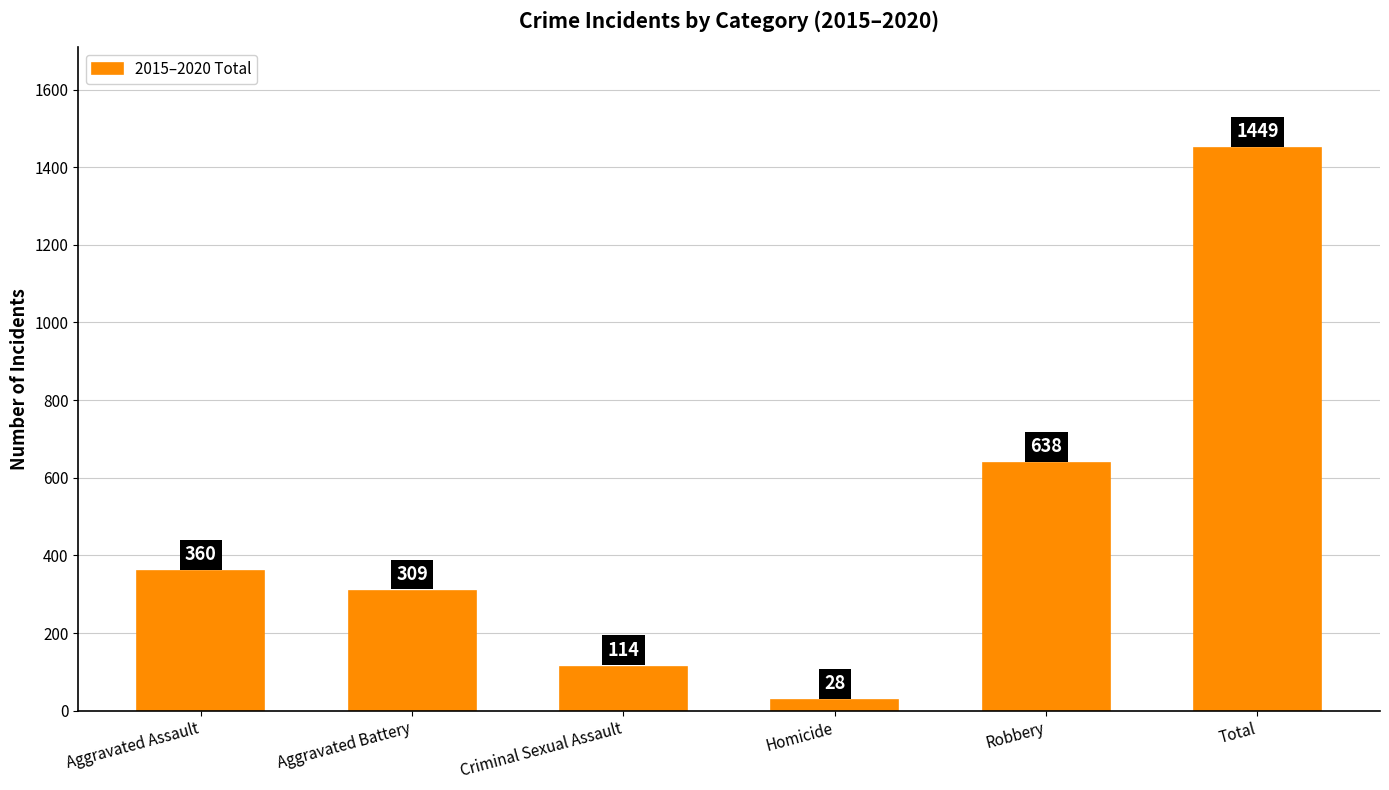

Are the bars horizontal?

No